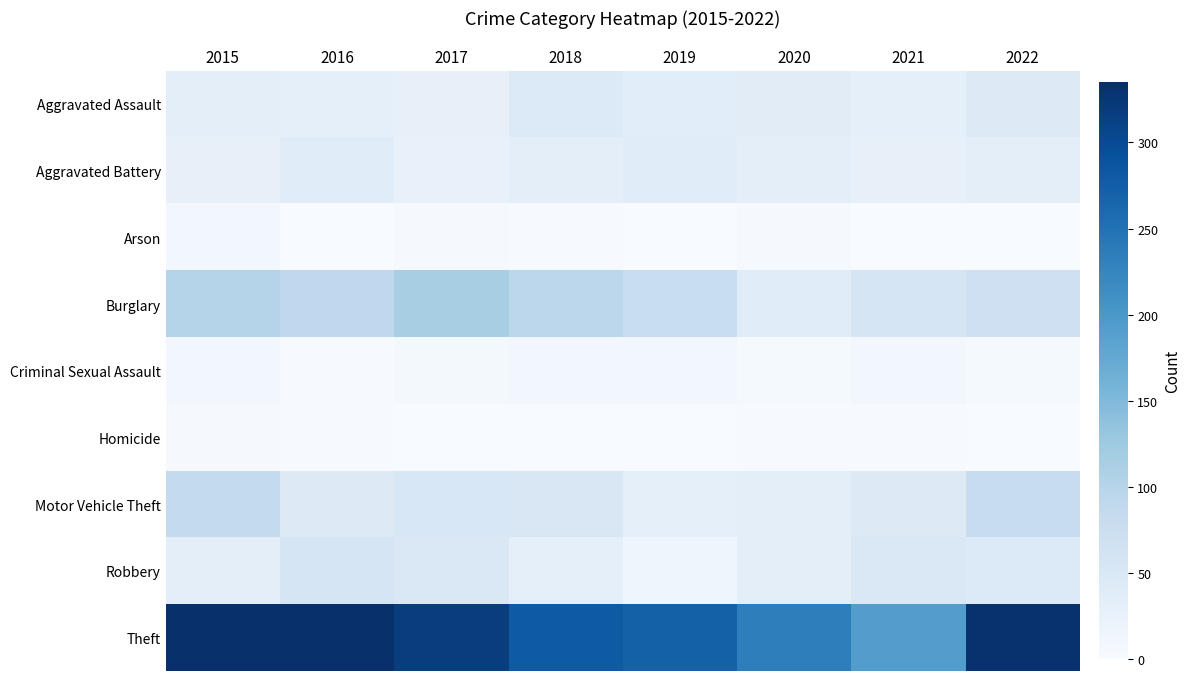

At 2021, list the series in order from smallest to largest.

Arson, Homicide, Criminal Sexual Assault, Aggravated Battery, Aggravated Assault, Motor Vehicle Theft, Robbery, Burglary, Theft